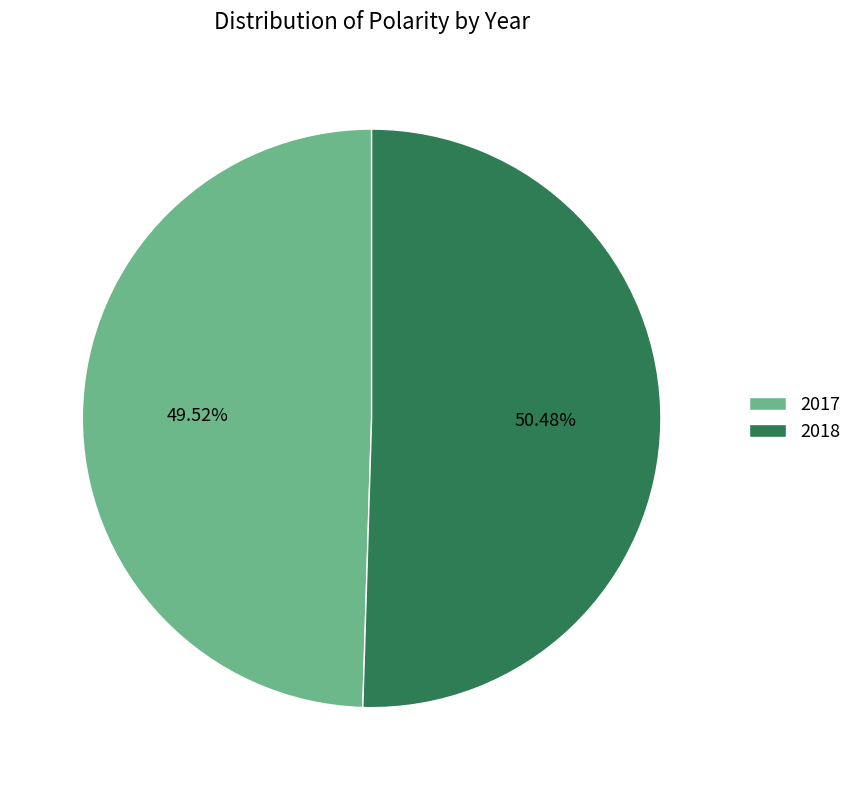

To the nearest percent, what is the difference between the largest and smallest slice percentages?

1%